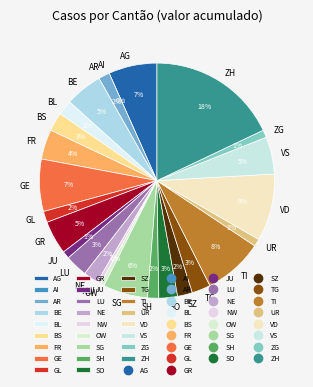

True or false: BL accounts for 2% of the total.

True